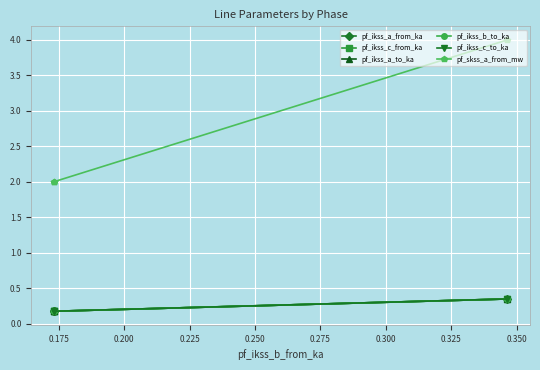

Rank the series by their maximum value, from highest to lowest.

pf_skss_a_from_mw, pf_ikss_c_to_ka, pf_ikss_c_from_ka, pf_ikss_b_to_ka, pf_ikss_a_from_ka, pf_ikss_a_to_ka